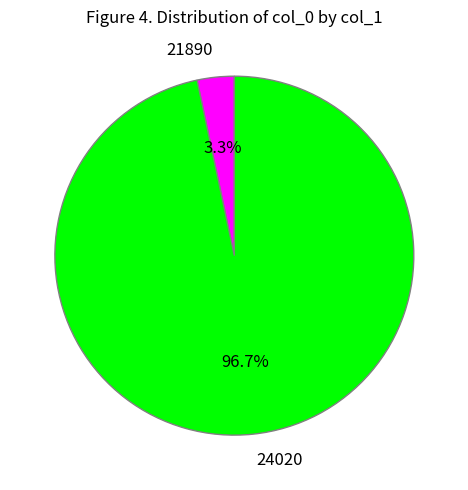

Rank the categories by value from highest to lowest.

24020, 21890